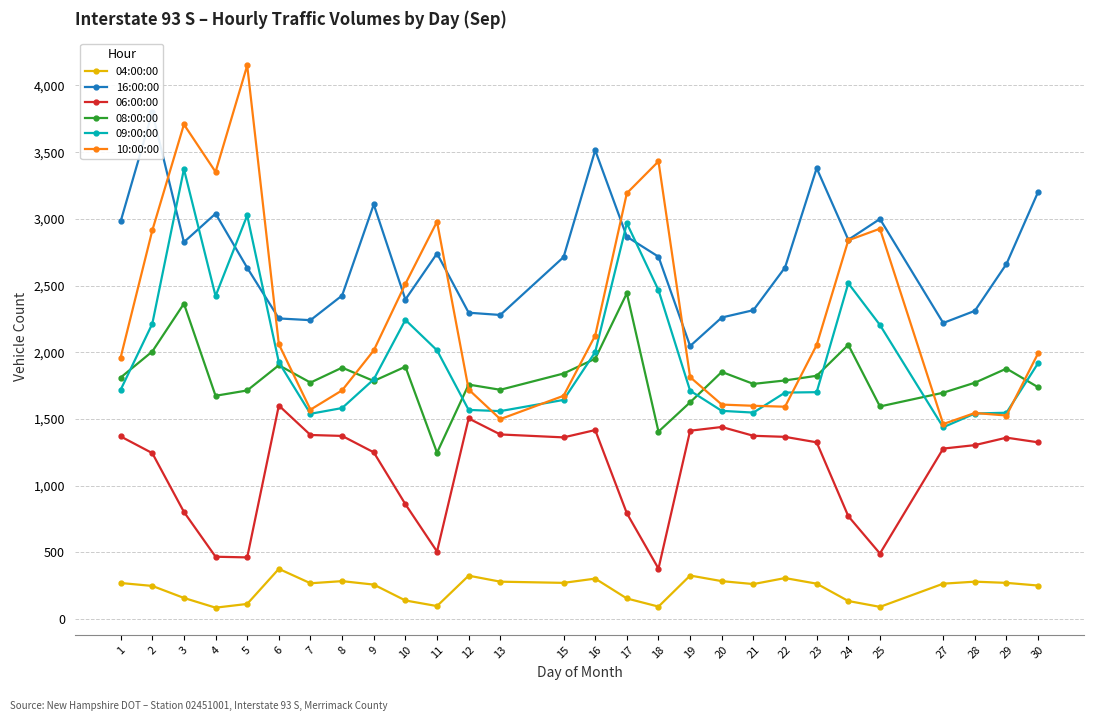

After their last crossing, which series has the higher values: 16:00:00 or 09:00:00?

16:00:00